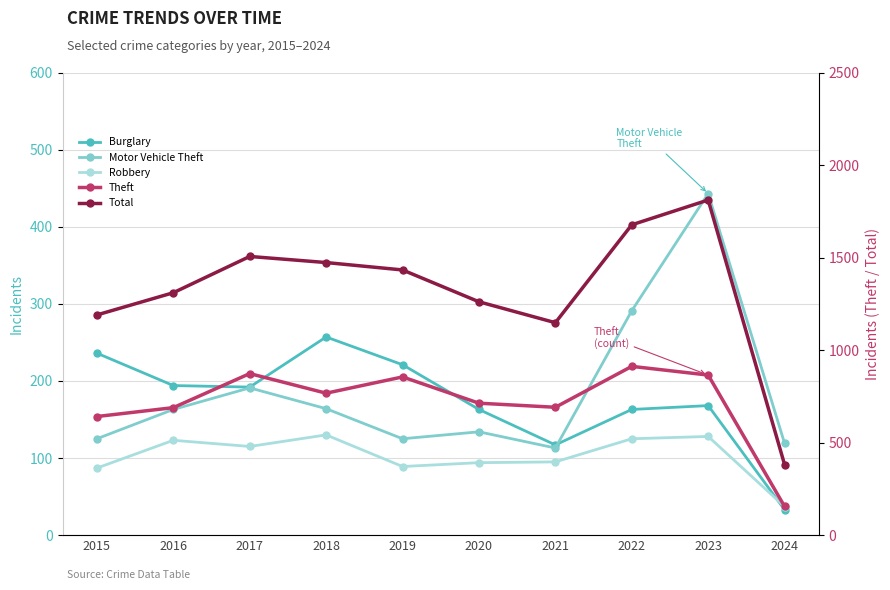

What is the difference between the Theft values at 2024 and 2015?

486